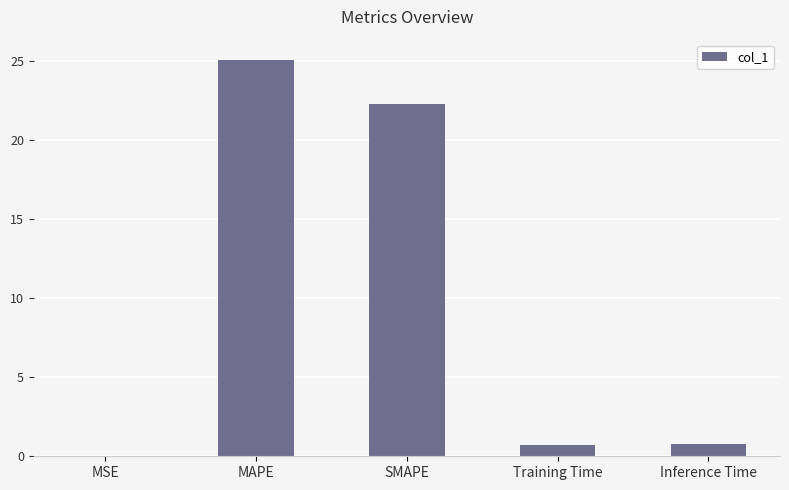

Count the number of data series in this chart.

1